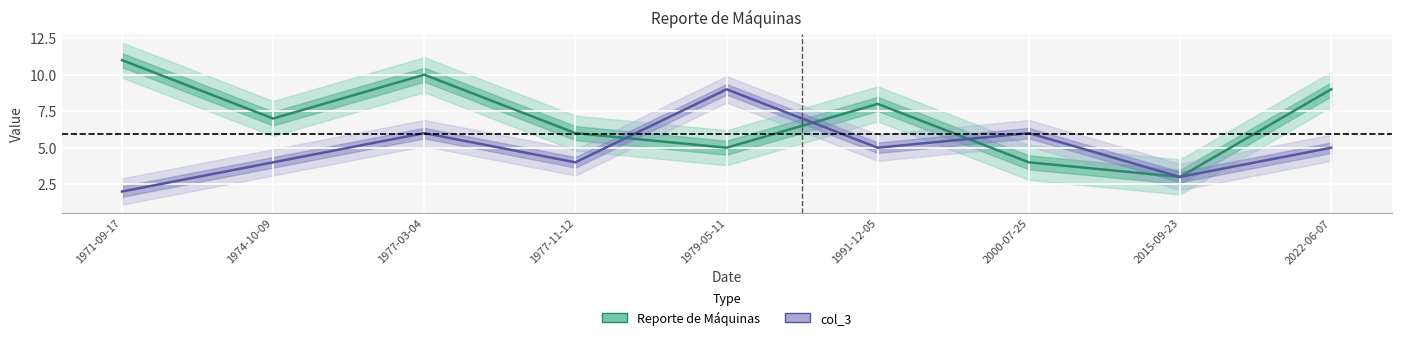

What position from the right is 1991-12-05?

4